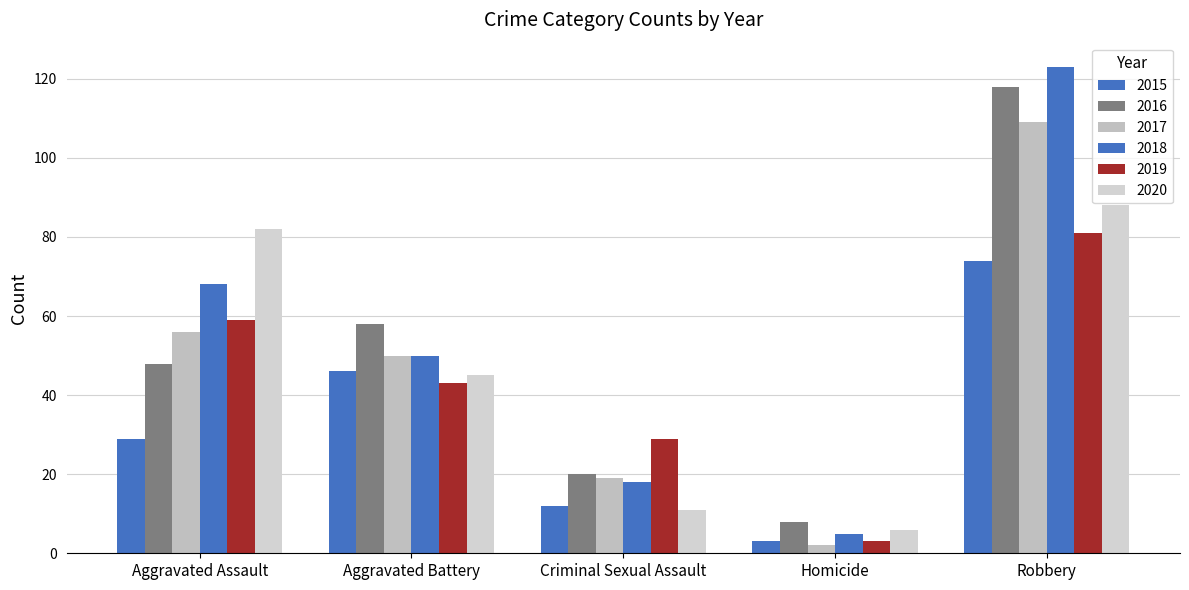

What is the difference between the second highest and second lowest values in the 2018 series?

50